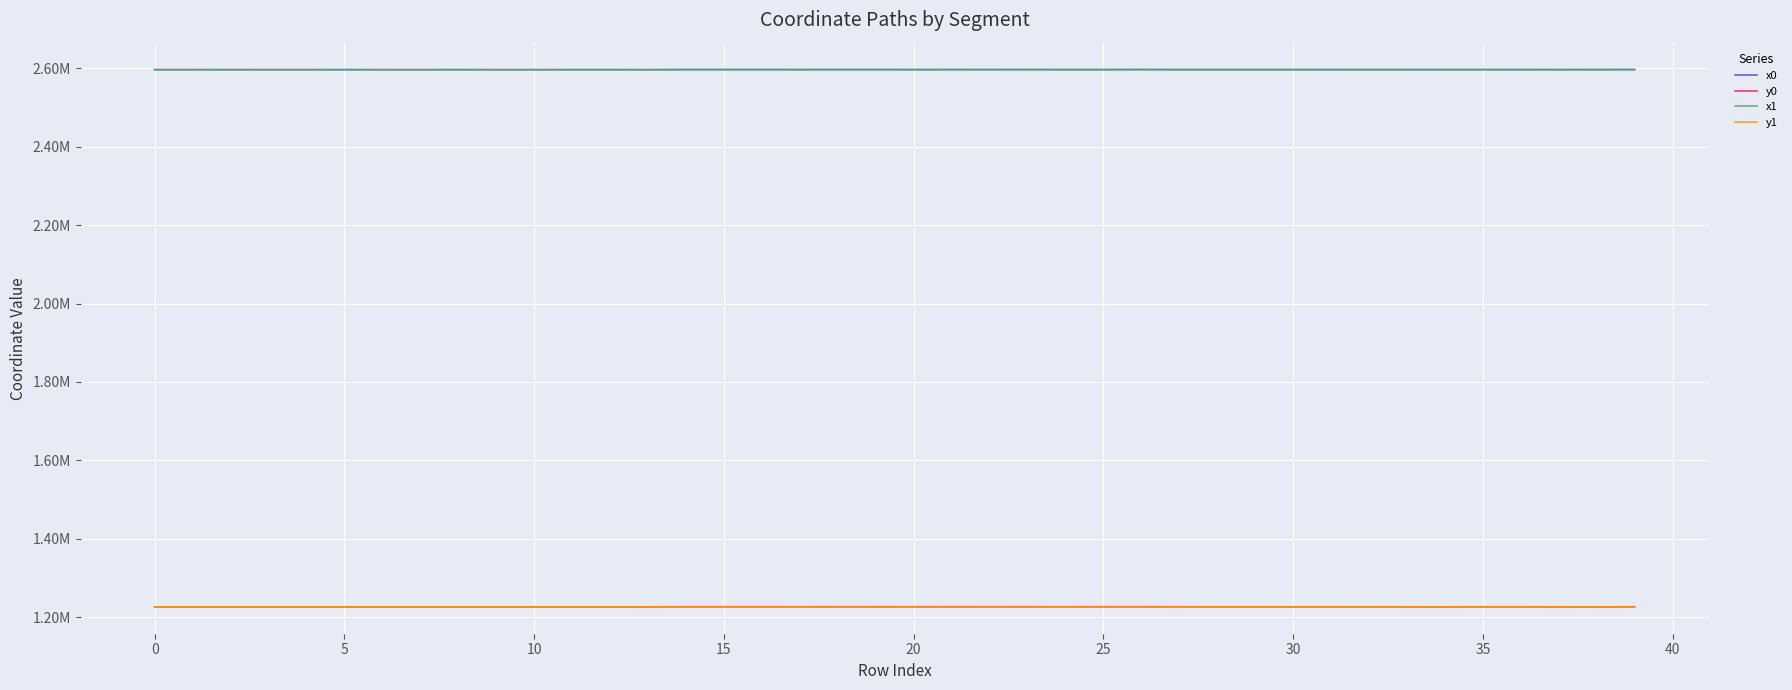

What are all the series names shown in the legend?

x0, y0, x1, y1